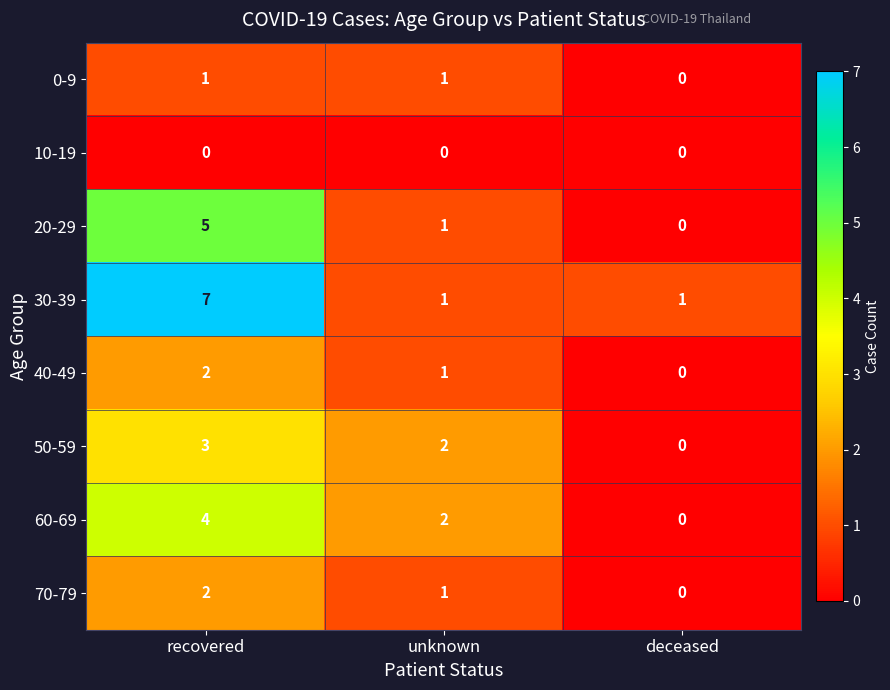

Rank the categories by 40-49 value from lowest to highest.

deceased, unknown, recovered